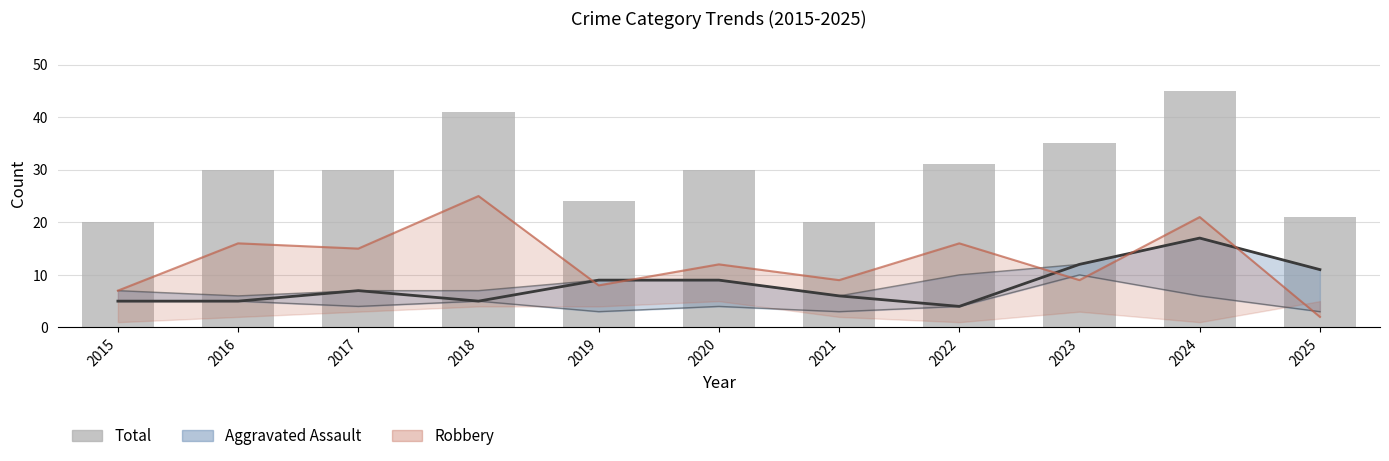

What is the difference between the maximum and second lowest values in the Assault Line series?

12